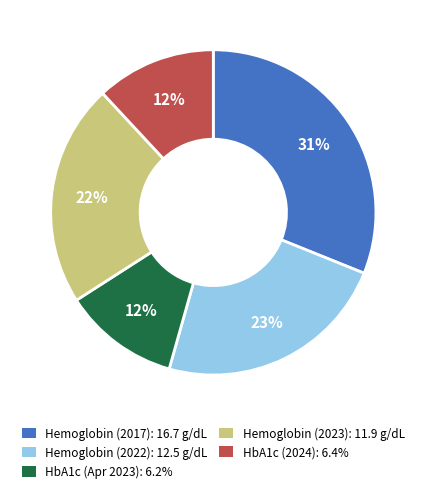

Is there a majority slice in this chart?

No